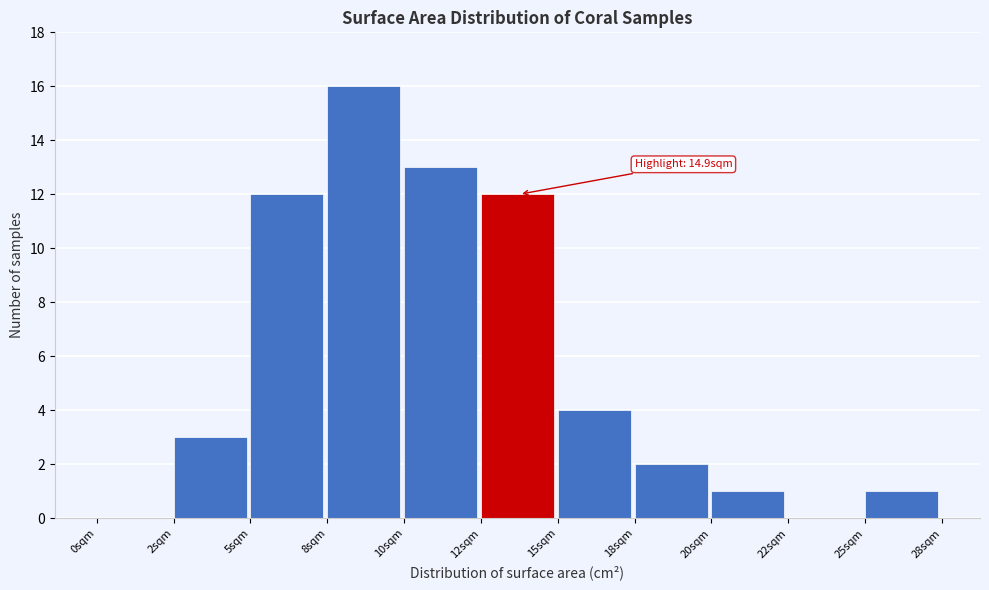

Reading right to left, what are all the values shown in this chart?

25sqm=1	22sqm=0	20sqm=1	18sqm=2	15sqm=4	12sqm=12	10sqm=13	8sqm=16	5sqm=12	2sqm=3	0sqm=0